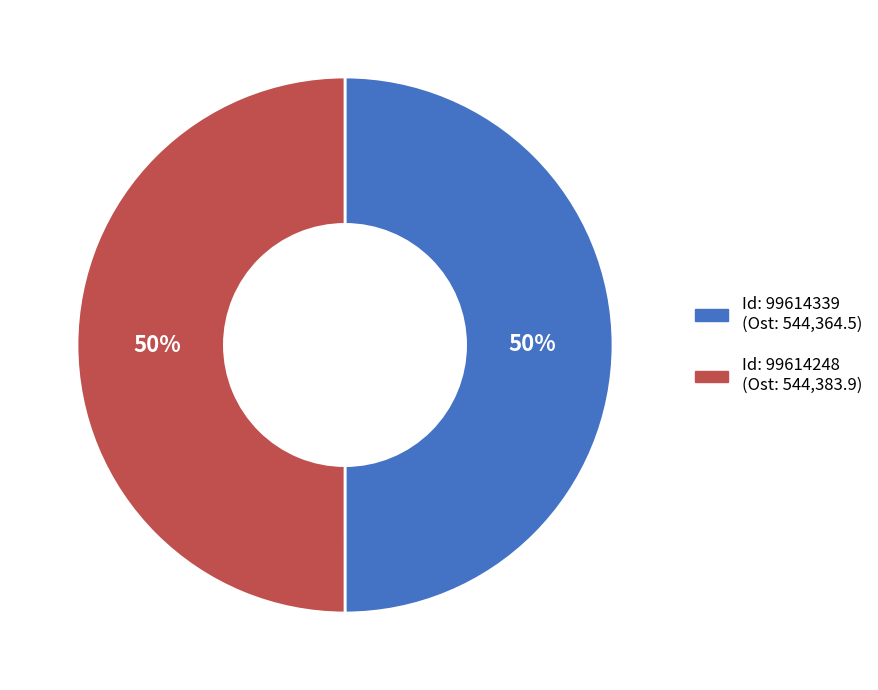

How many slices are in this pie chart?

2